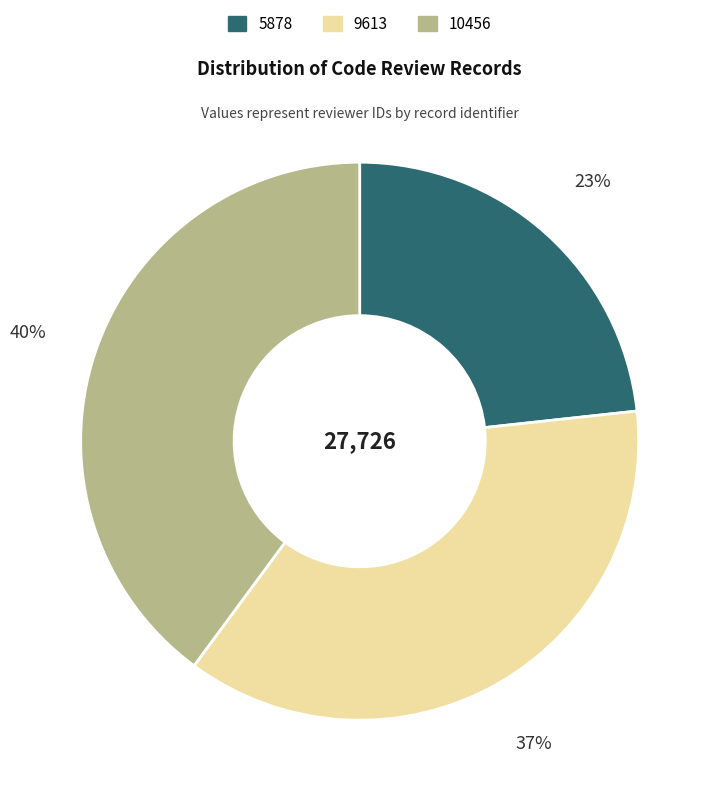

To the nearest percent, what portion does 5878 represent?

23%